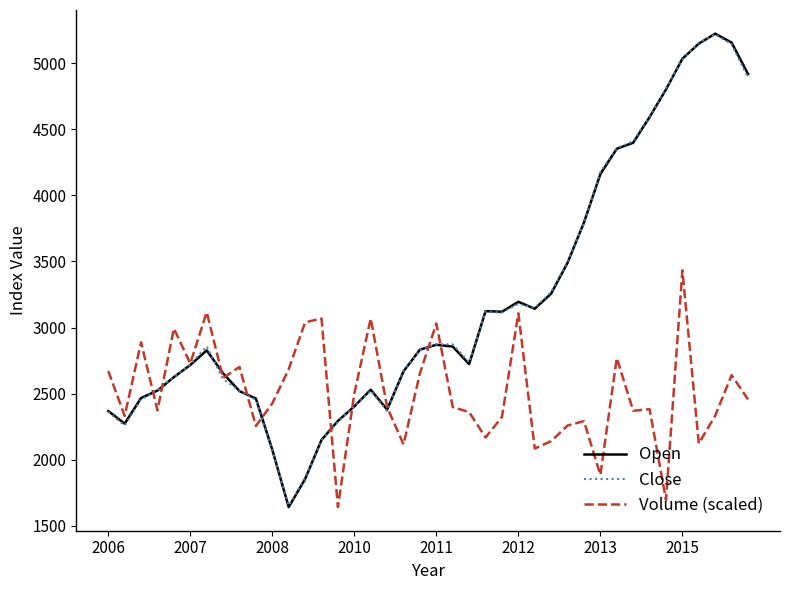

What is the greatest value displayed?

5223.2